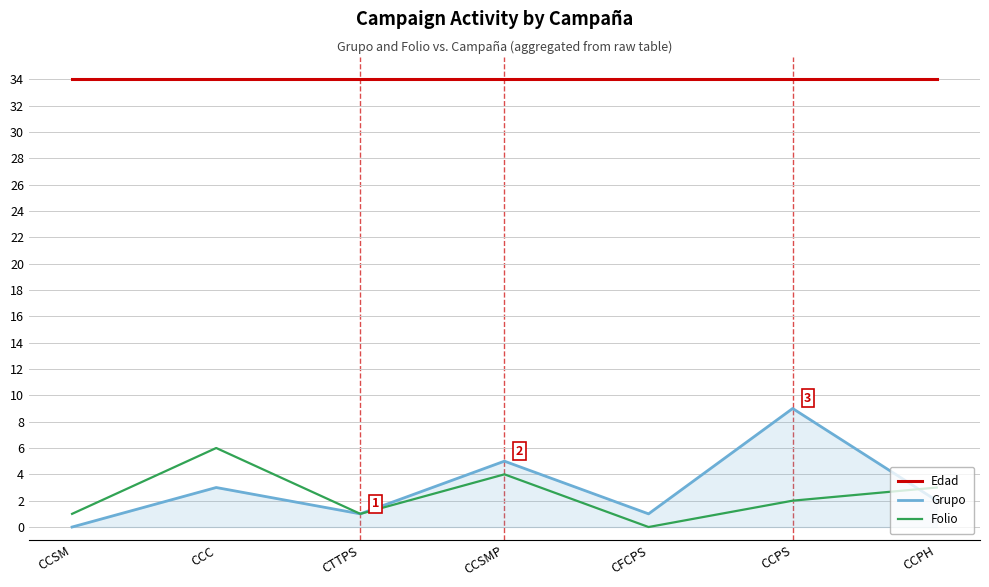

True or false: Folio and Edad cross at least once.

False